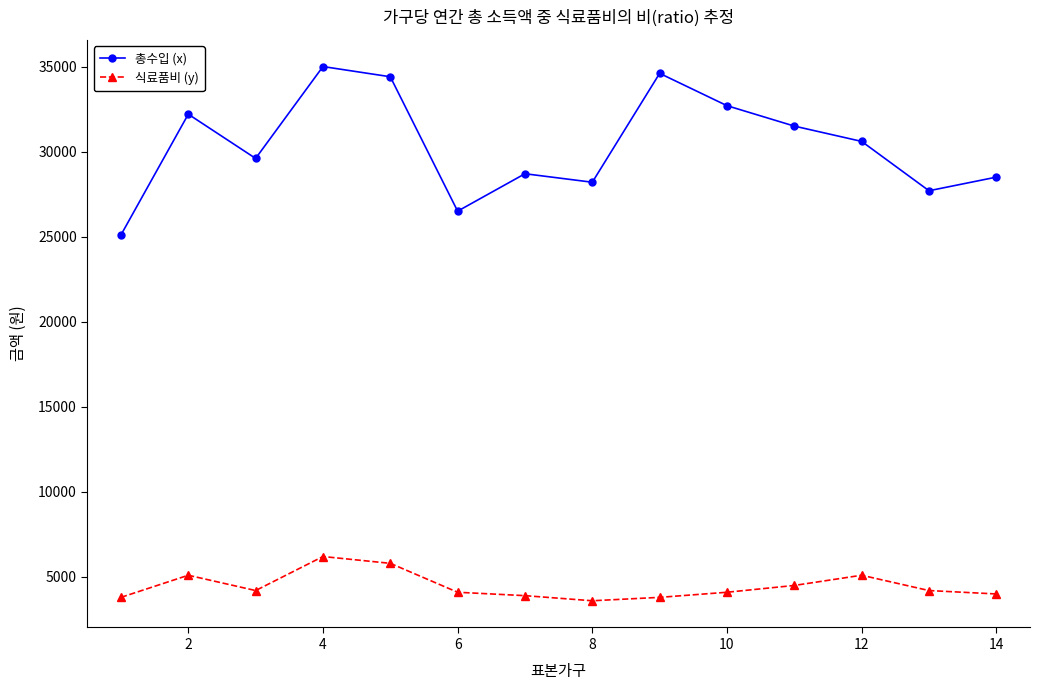

True or false: 식료품비 (y) and 총수입 (x) cross at least once.

False